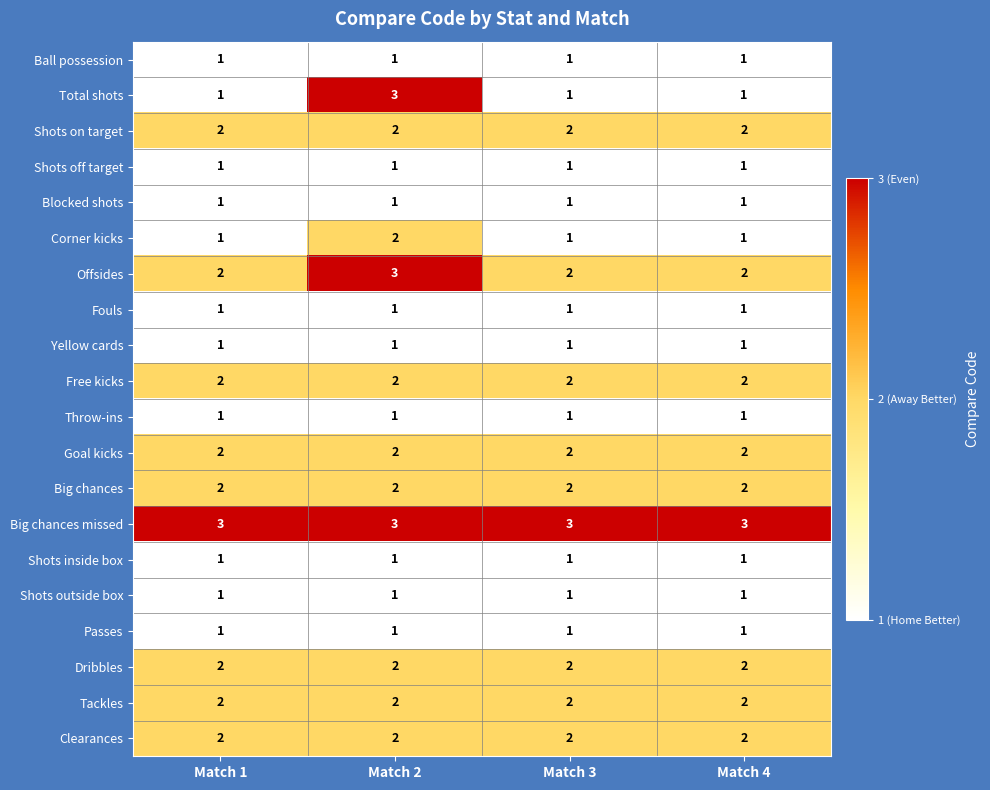

The value of Throw-ins at Match 4 is 2. True or false?

False